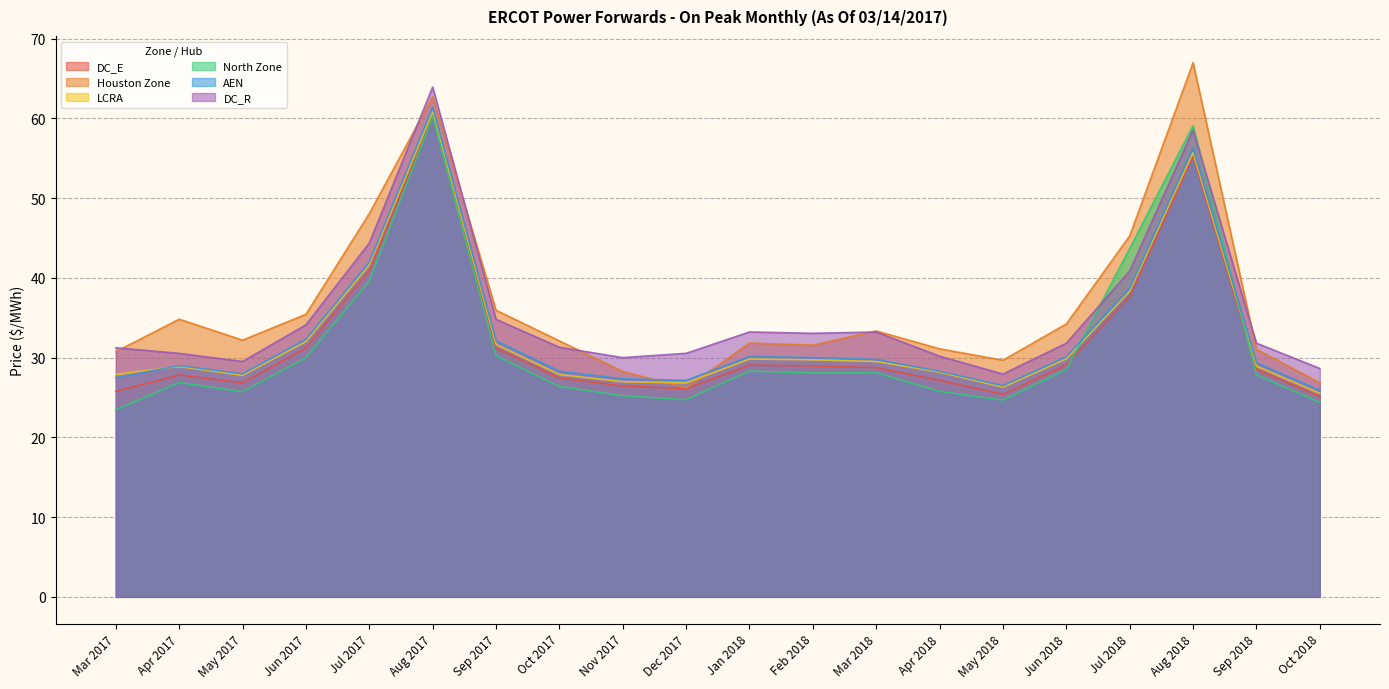

The value of AEN at Jun 2017 is 52.8. True or false?

False